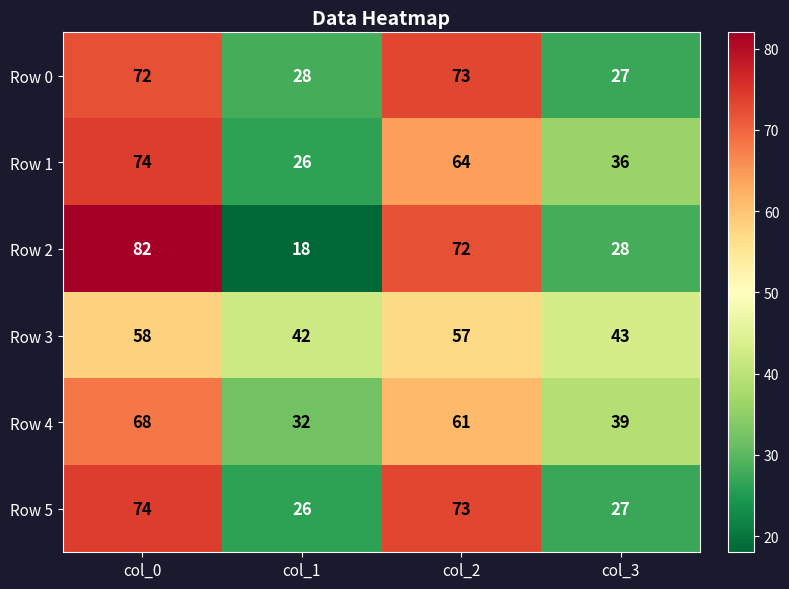

The Row 2 series shows 45 at col_3. True or false?

False